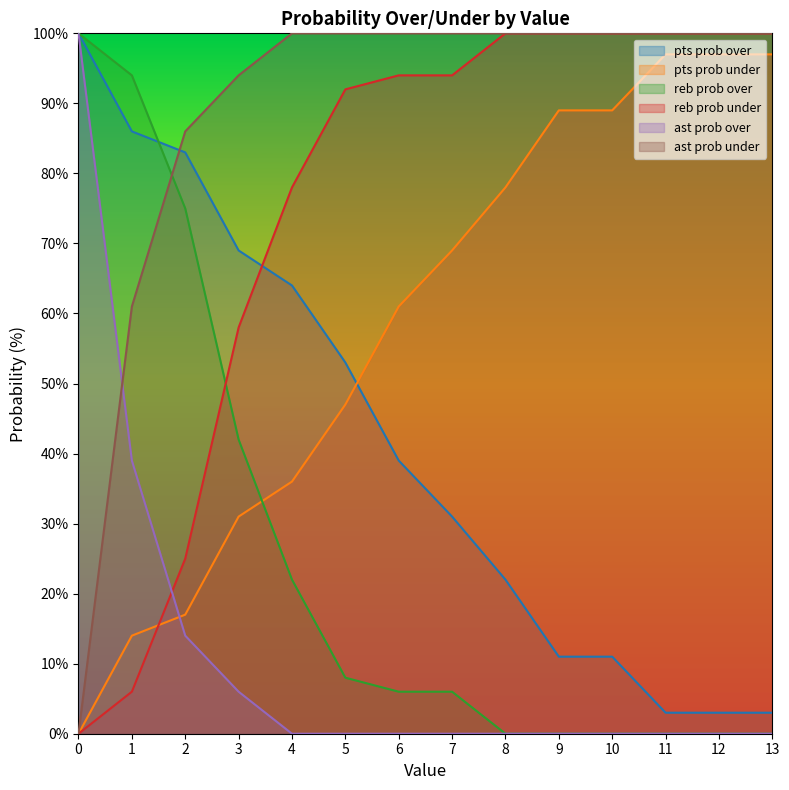

What is the sum of all pts prob under values?

822